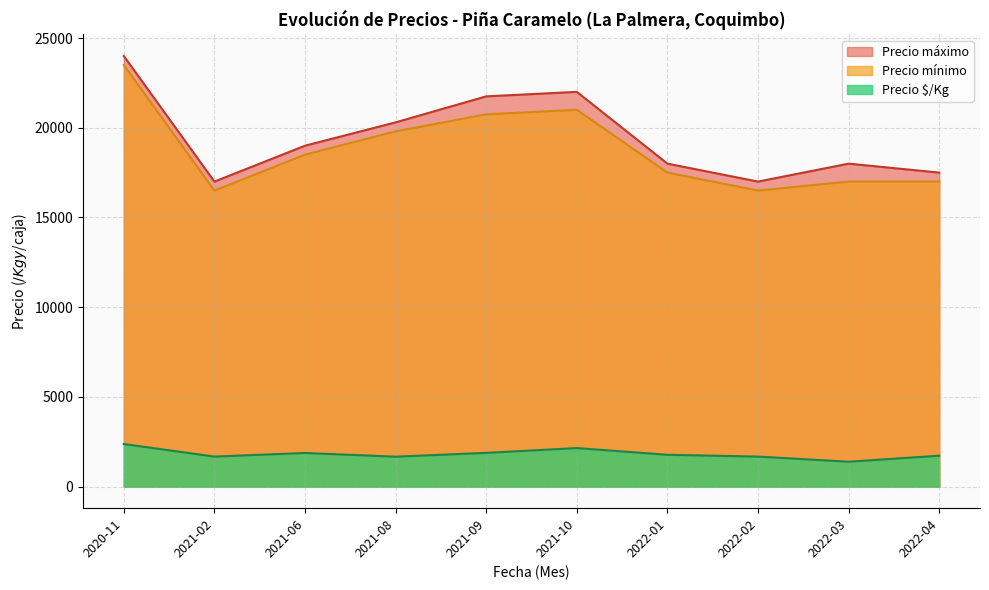

What is the difference between the maximum and minimum values in the Precio $/Kg series?

987